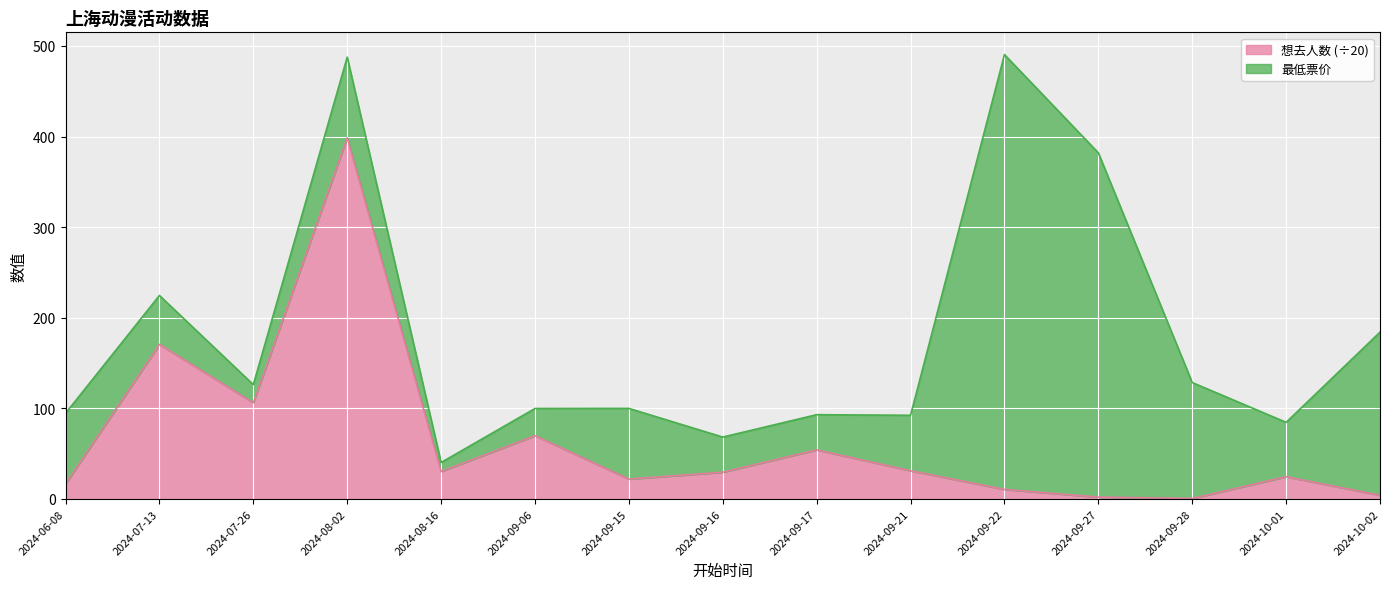

What is the label of the 9th point from the right?

2024-09-15